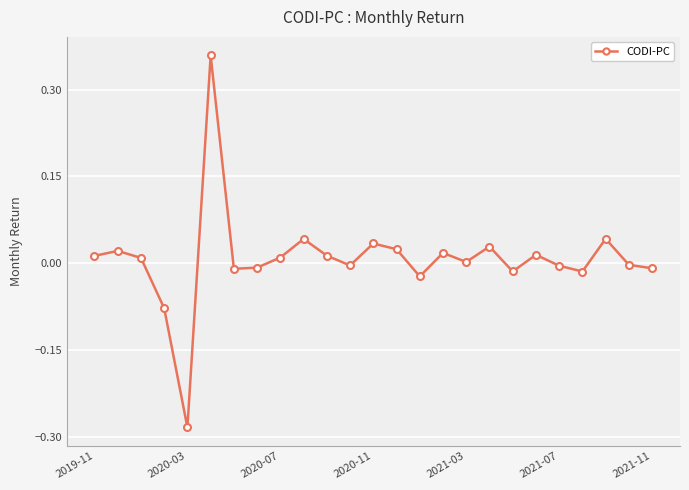

How many interior local peaks (higher than both neighbors) does the data have?

8